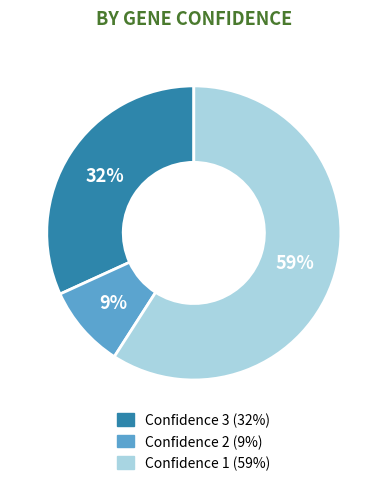

Is there any slice that represents more than half of the pie?

Yes